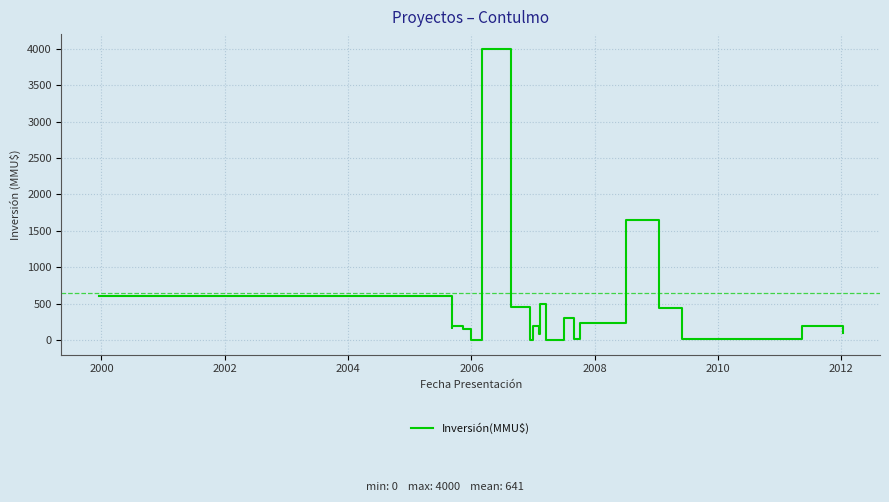

Which label corresponds to the smallest value in the chart?

2006